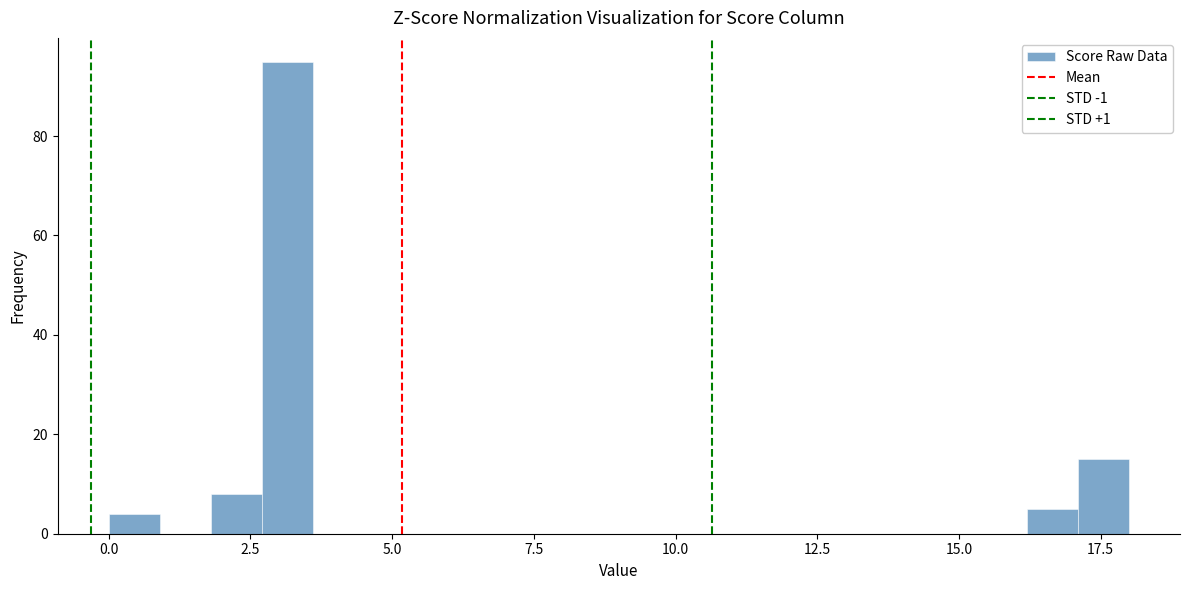

Read against the x-axis, roughly where is the centre of the tallest bar?

3.0